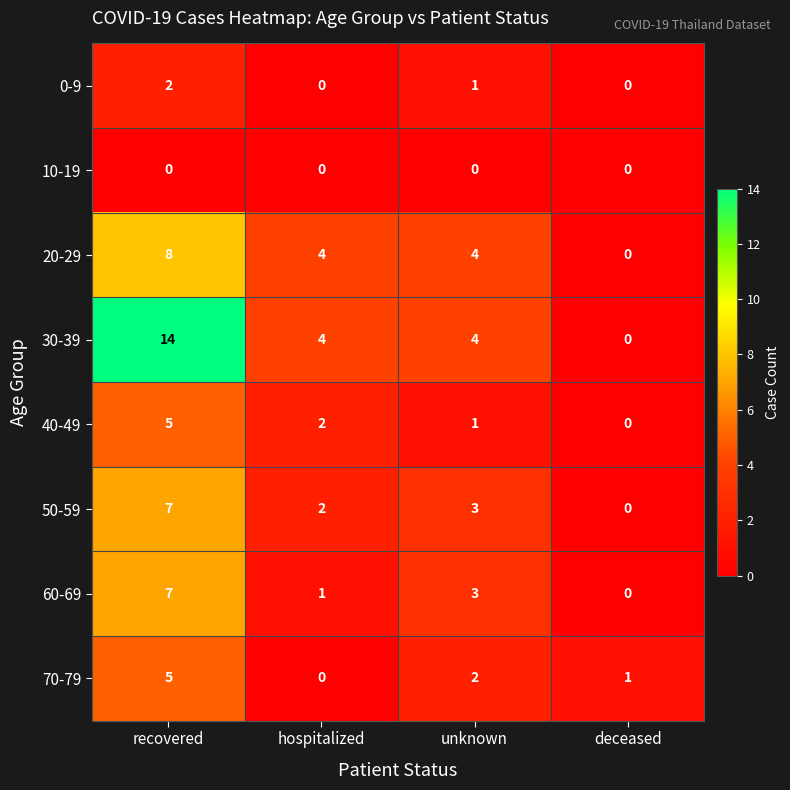

What is the difference between the second highest and minimum values in the 20-29 series?

4